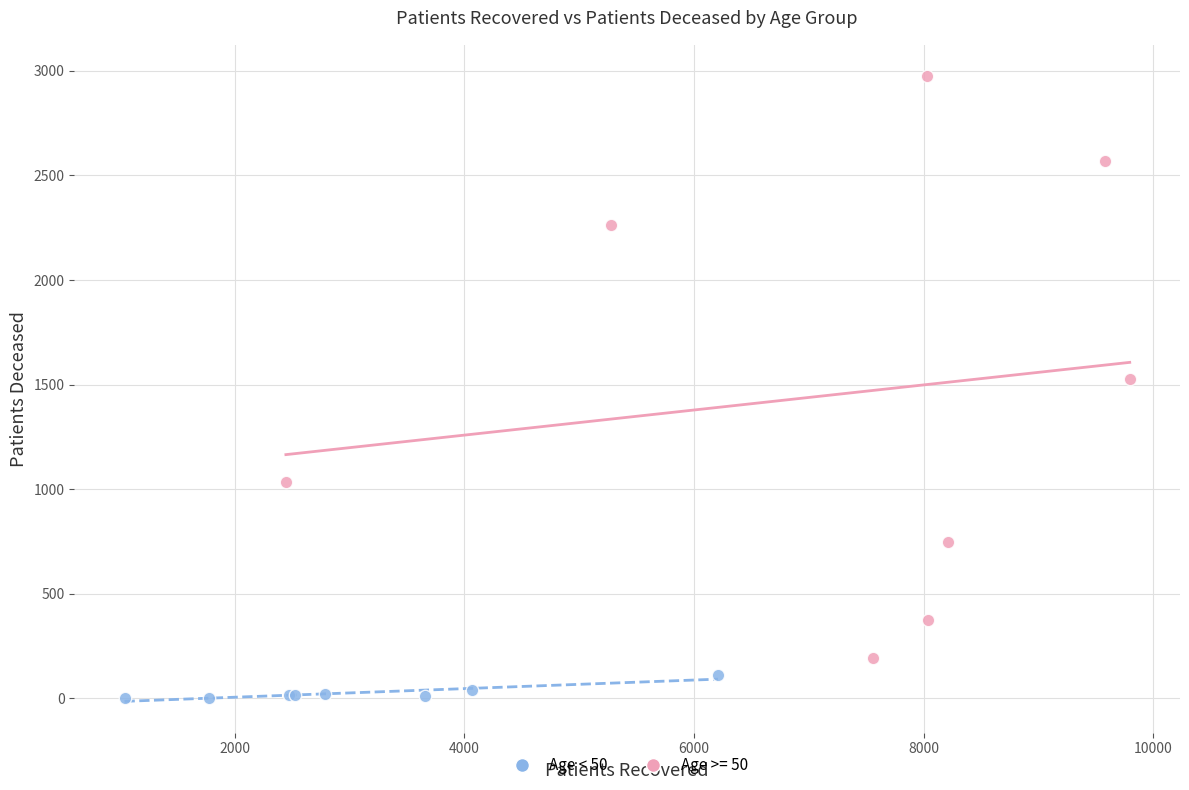

Which series has the largest Y range (max minus min)?

Age >= 50